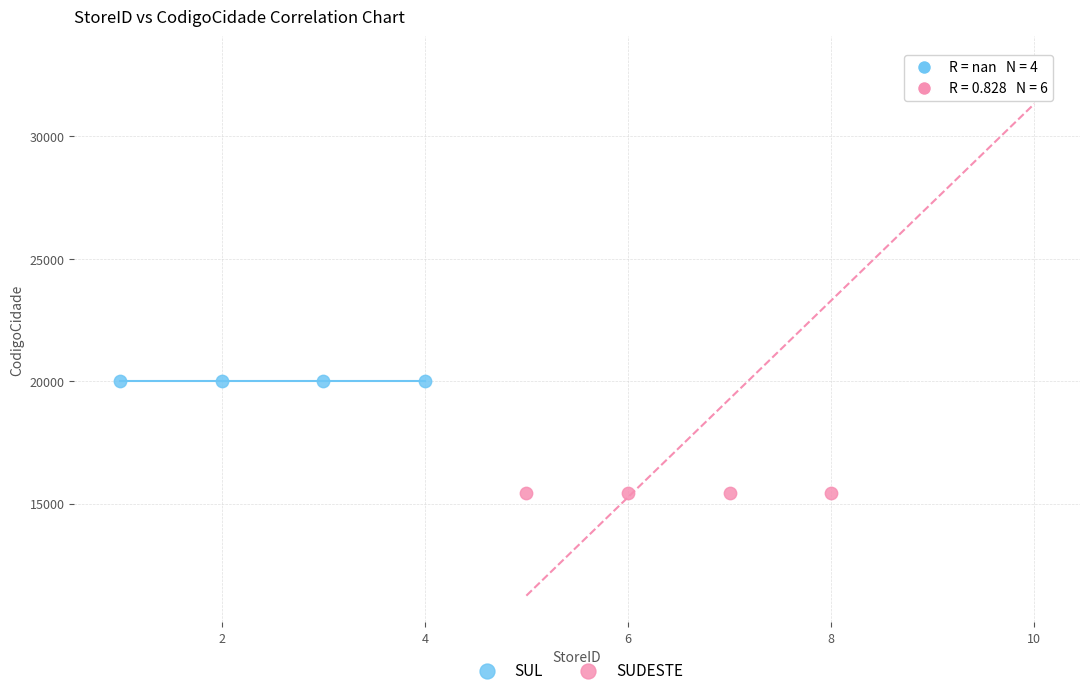

Which series contains the lowest Y value?

SUDESTE